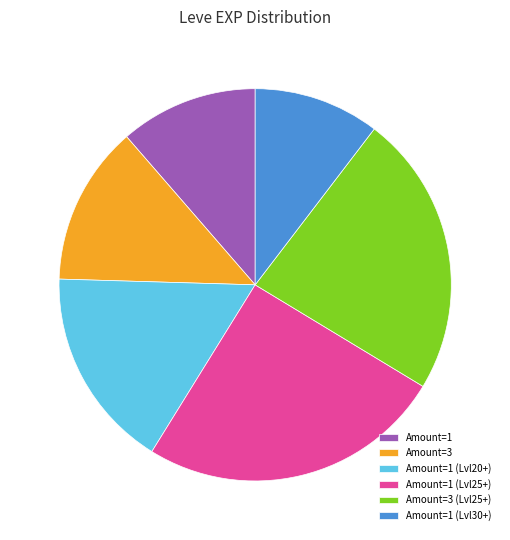

Does Amount=1 account for over 50% of the chart?

No